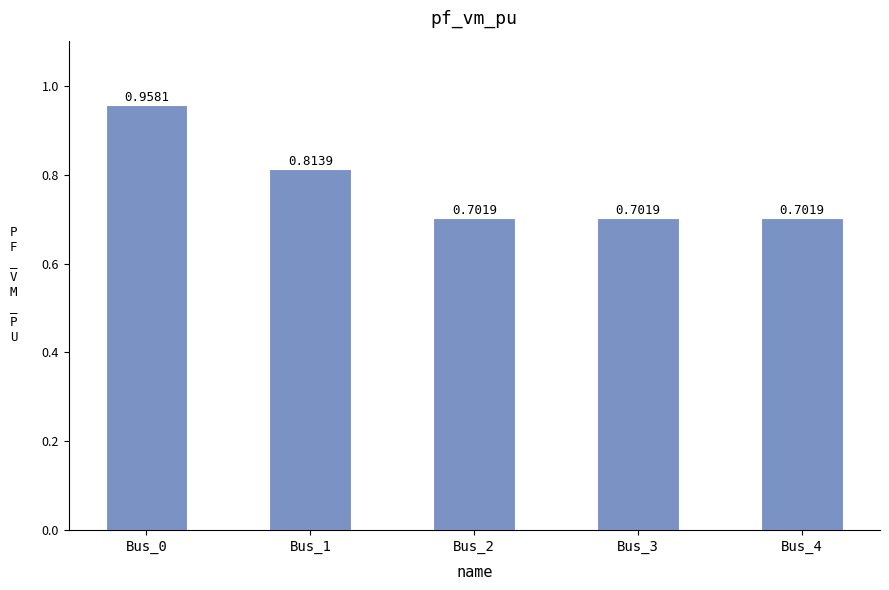

The chart shows a value of 0.7 at Bus_4. True or false?

True